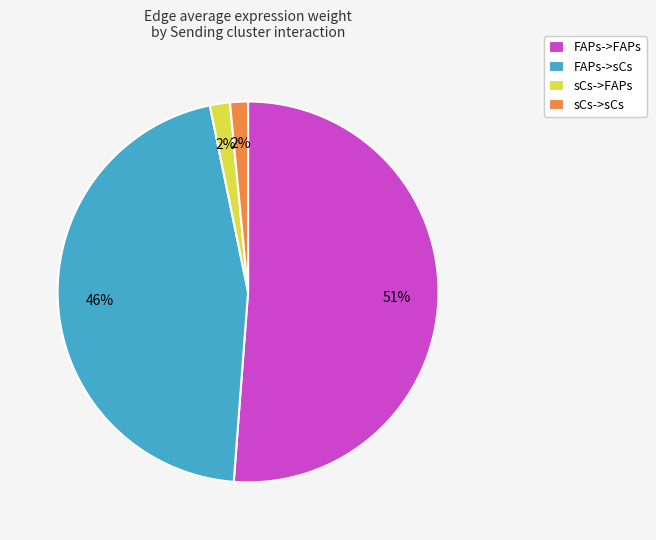

Which has a higher value, FAPs->FAPs or sCs->sCs?

FAPs->FAPs